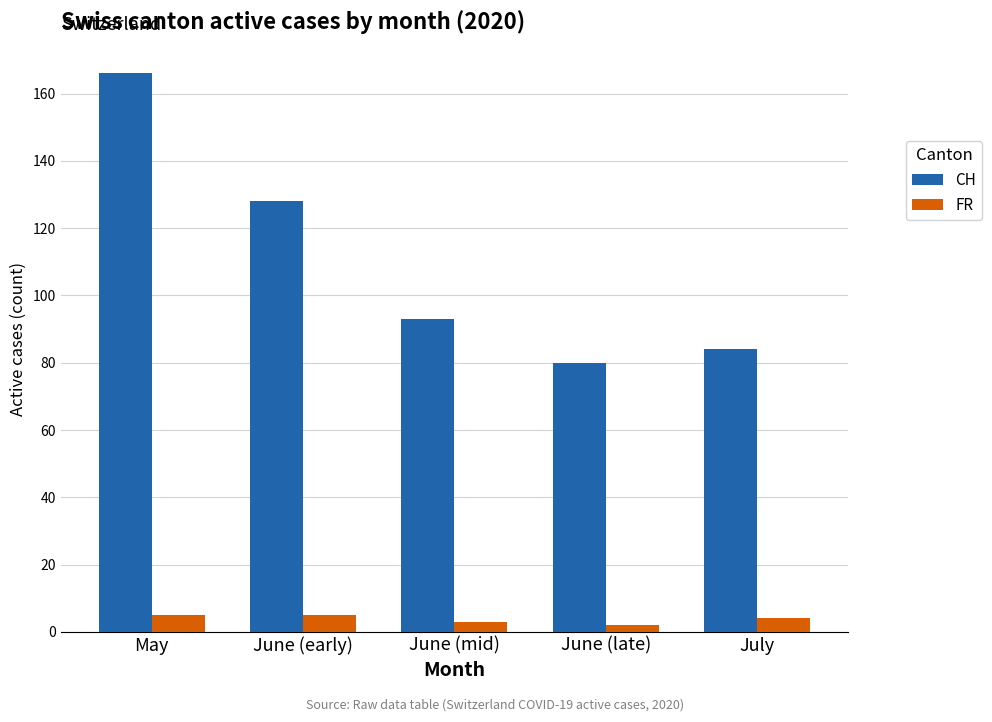

How many bars are there in each group?

2